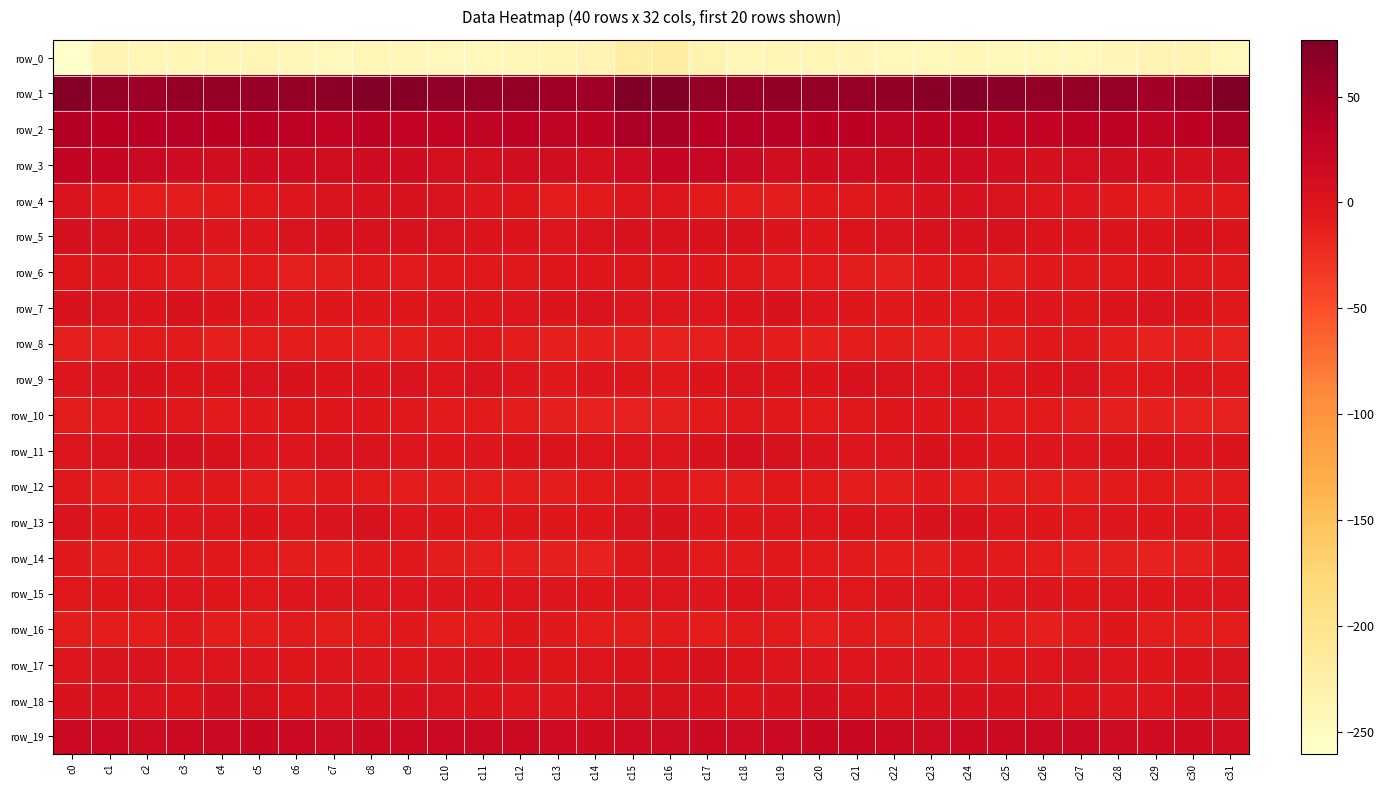

Is the value of row_14 at c17 greater than the value of row_2 at c31?

No